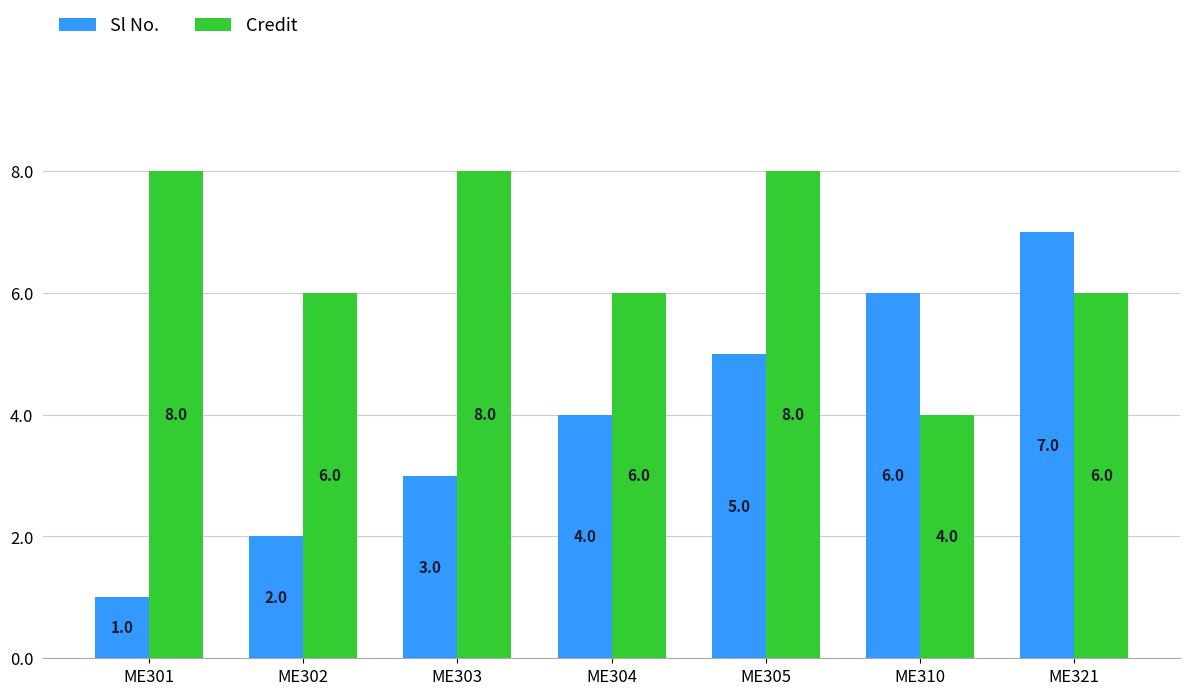

Reading left to right, list all the values displayed in this chart.

Sl No.: 1	2	3	4	5	6	7
Credit: 8	6	8	6	8	4	6